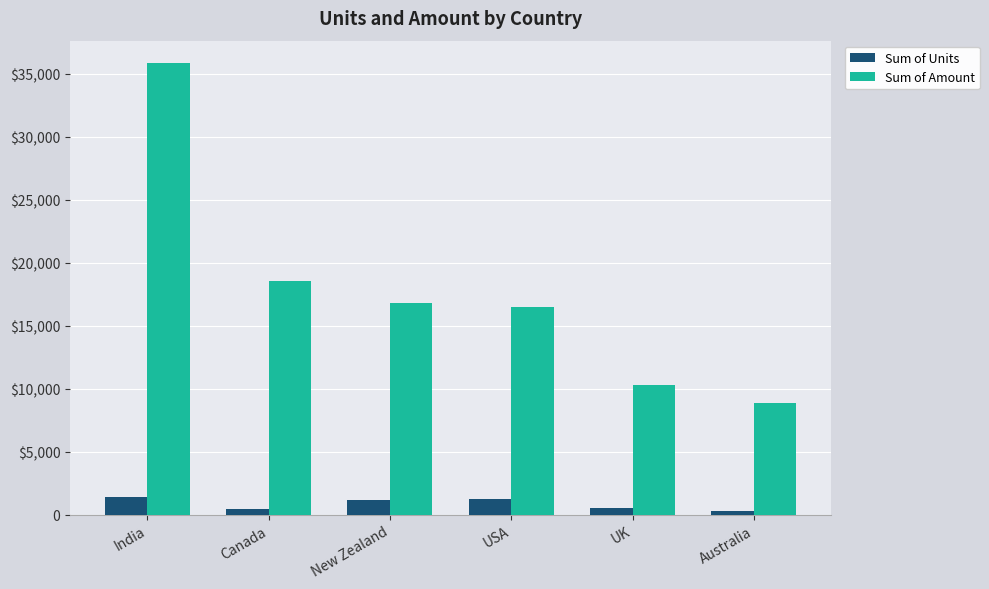

Reading left to right, list all the values displayed in this chart.

Sum of Units: 1416	420	1161	1215	492	303
Sum of Amount: 35847	18564	16821	16492	10269	8841